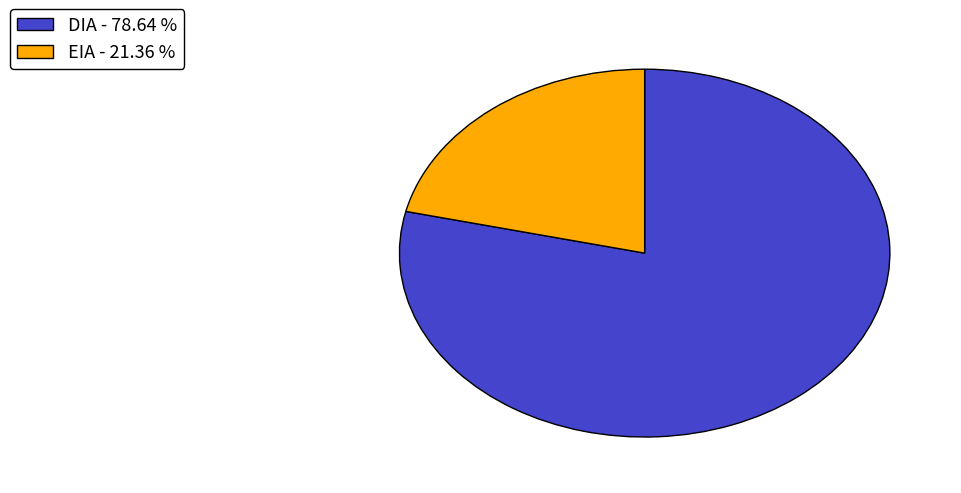

Is there a majority slice in this chart?

Yes